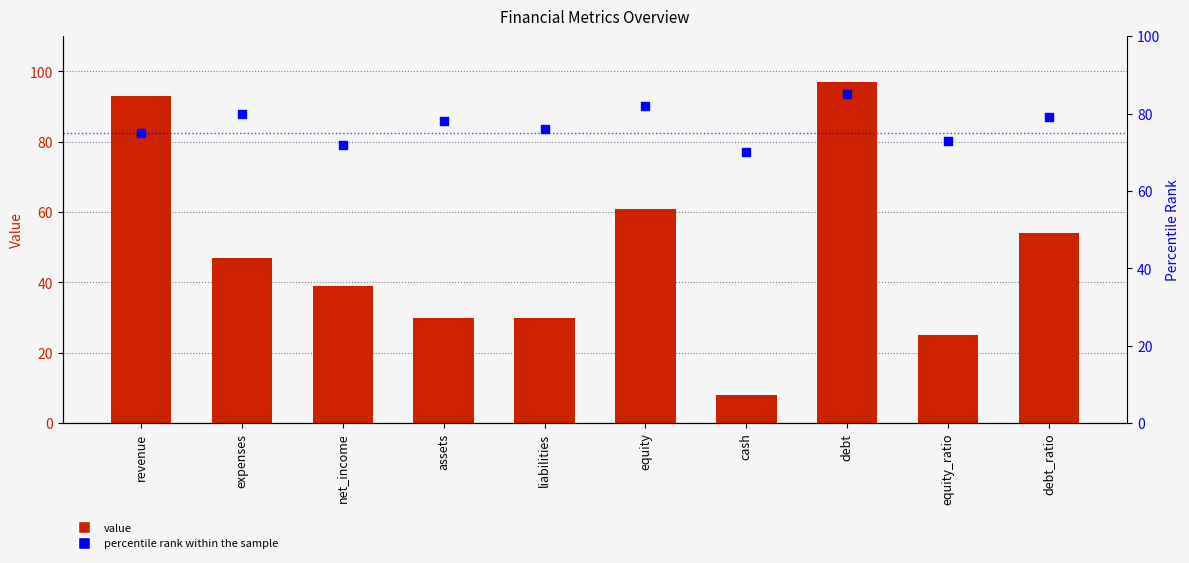

What is the total value across all series at liabilities?

106